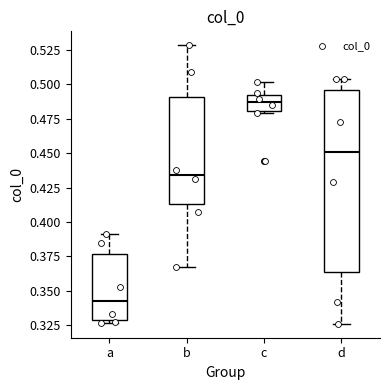

Which box is the tallest, from its lower edge to its upper edge?

d